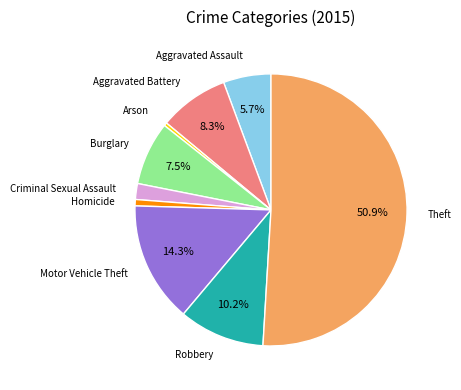

To the nearest percent, what percentage of the pie is Aggravated Assault?

6%